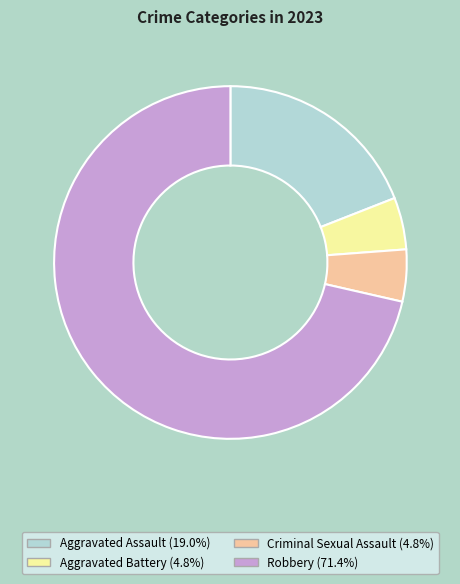

Which slice is the largest?

Robbery